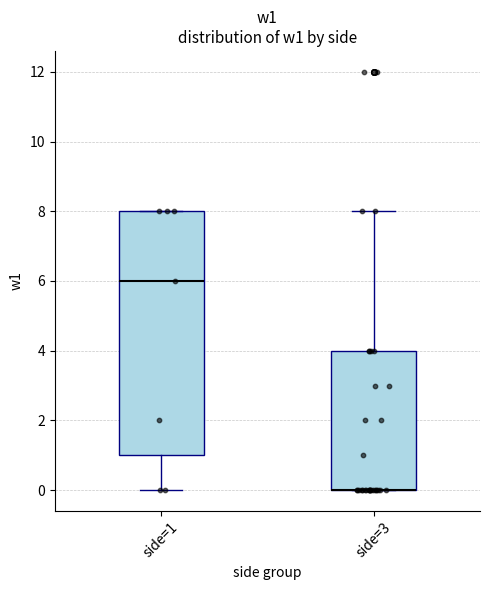

Which box is the tallest, from its lower edge to its upper edge?

side=1